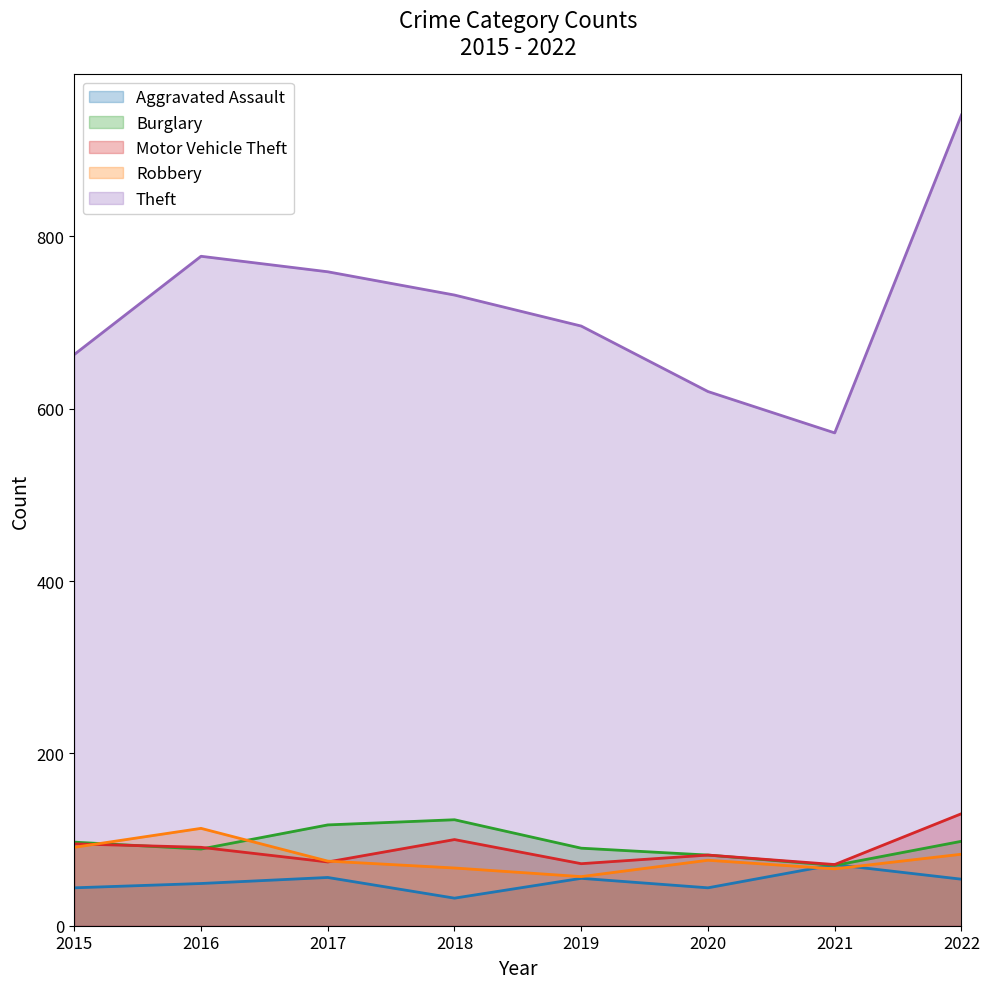

What is the difference between the highest and lowest values at 2016?

728